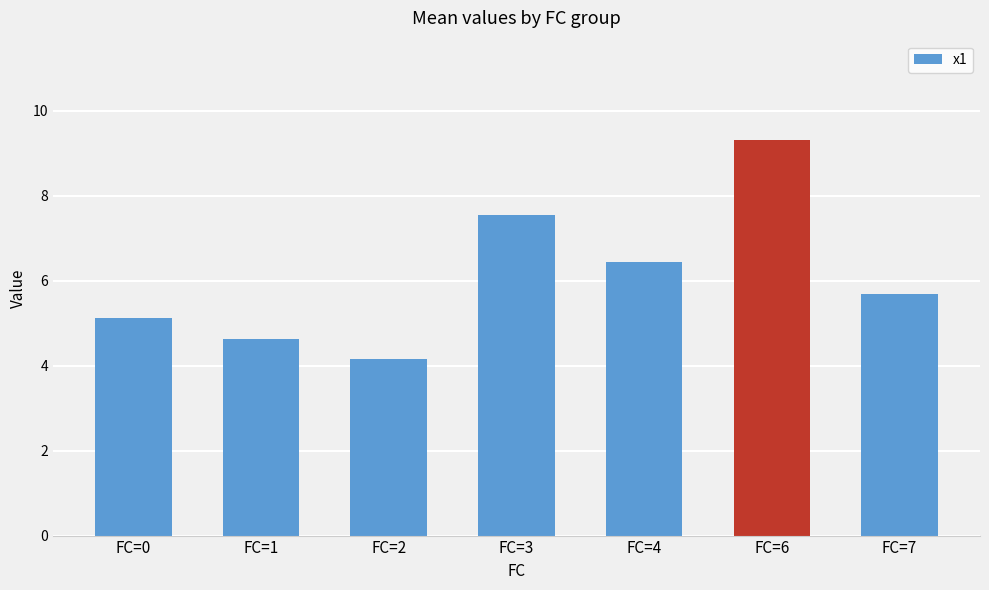

How many bars are there in total?

7